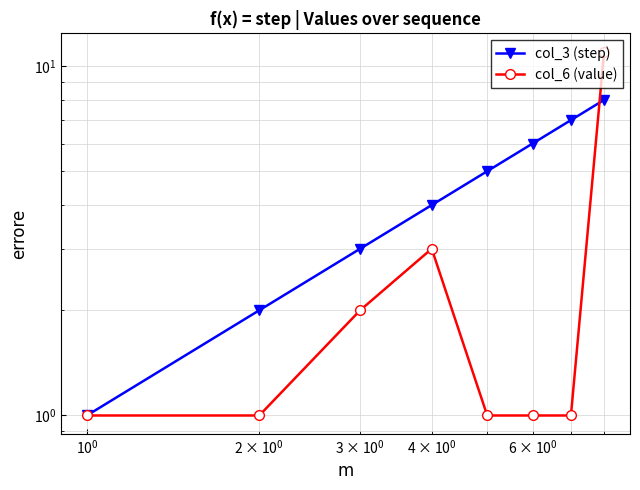

What is the lowest value of the col_6 (value) series?

1